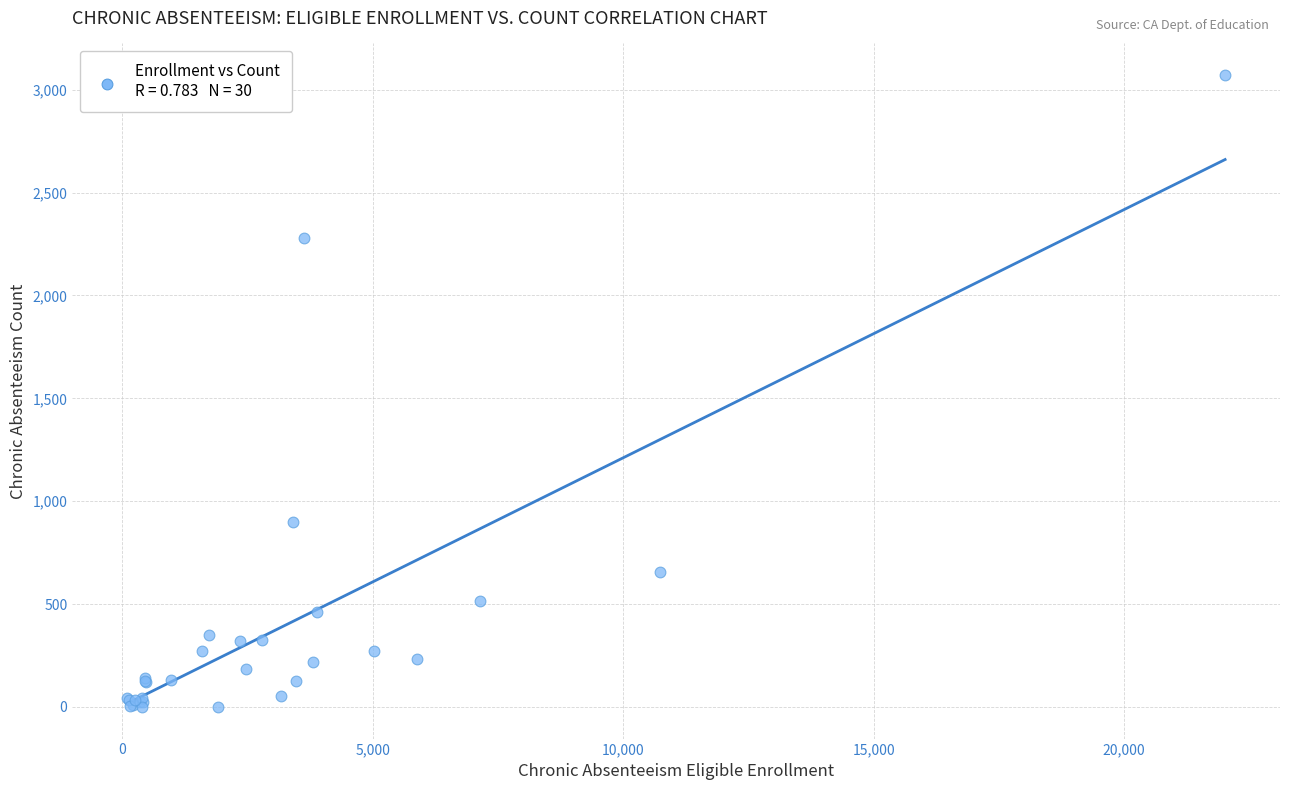

What Y value in the scatter plot is closest to 1535?

900